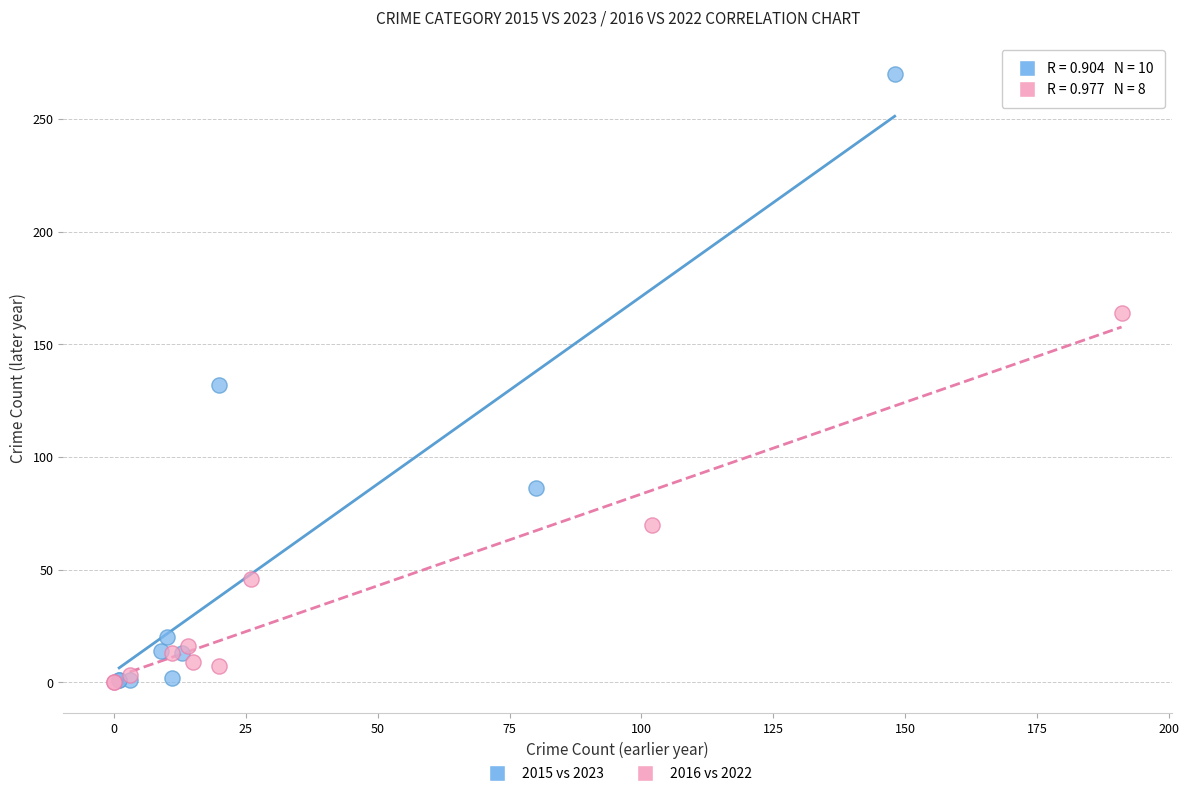

Which series contains the highest Y value?

2015 vs 2023